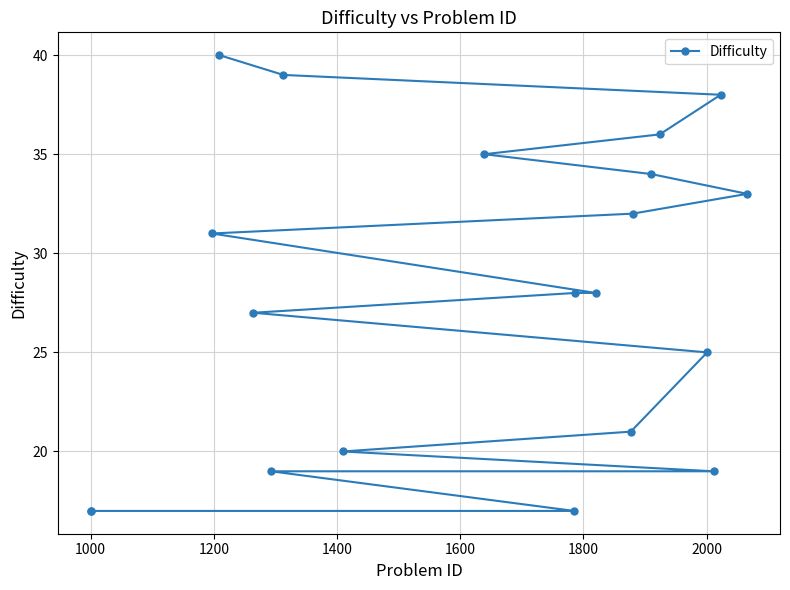

True or false: the data has more than 2 interior local peaks.

False